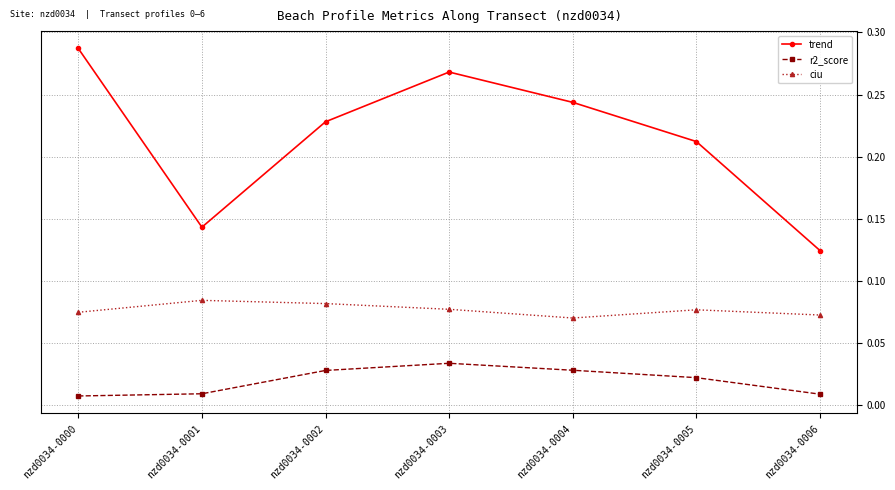

Rank the series by their maximum value, from lowest to highest.

r2_score, ciu, trend